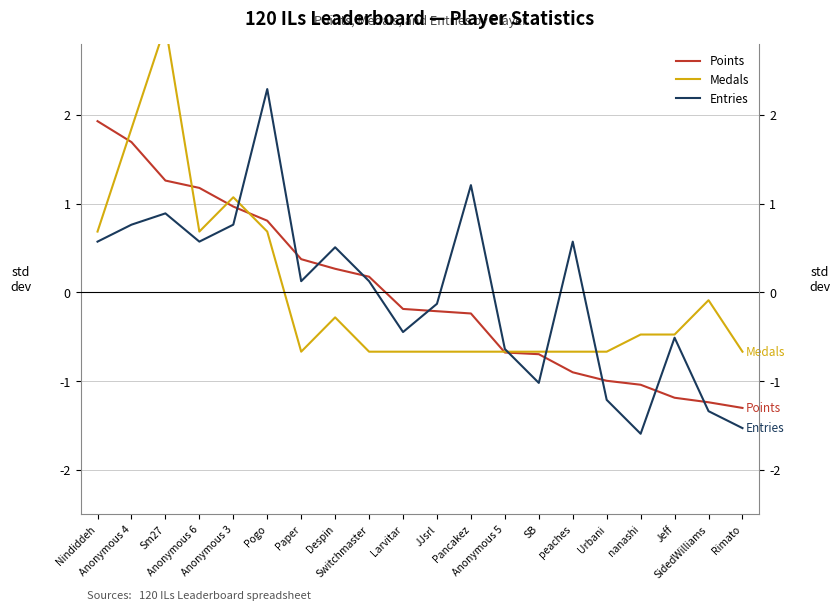

At which label is Entries closest to 0?

Paper